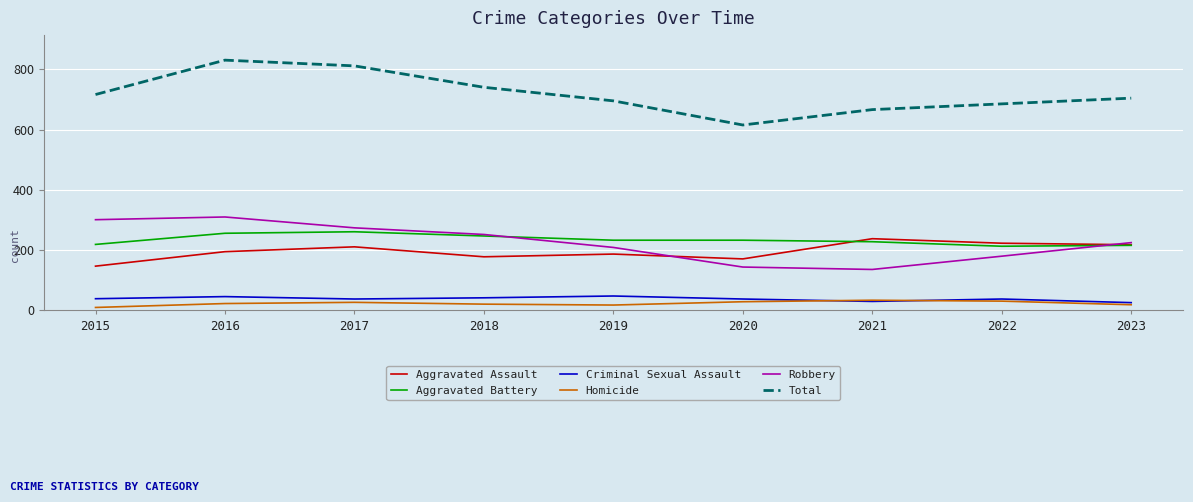

True or false: Aggravated Assault has a value of 359 at 2023.

False